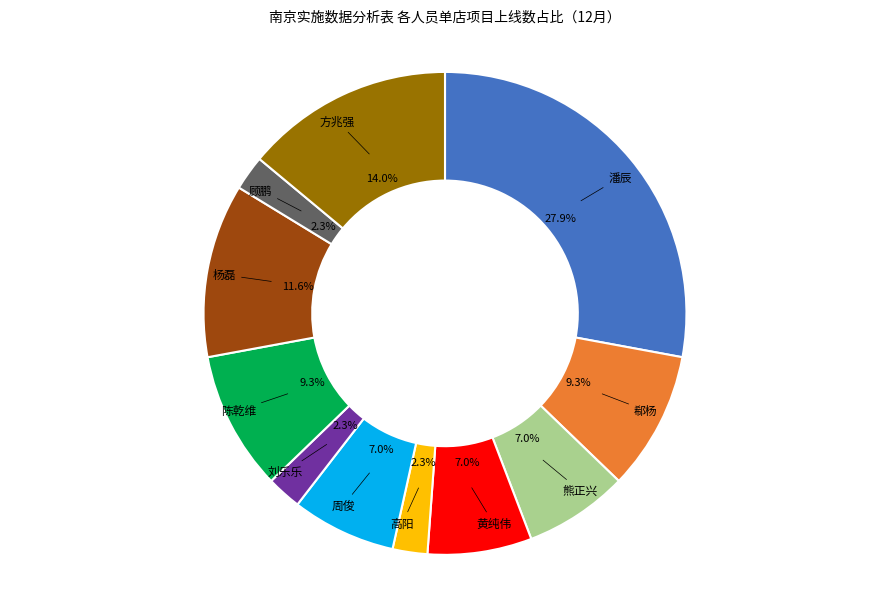

Is there a majority slice in this chart?

No